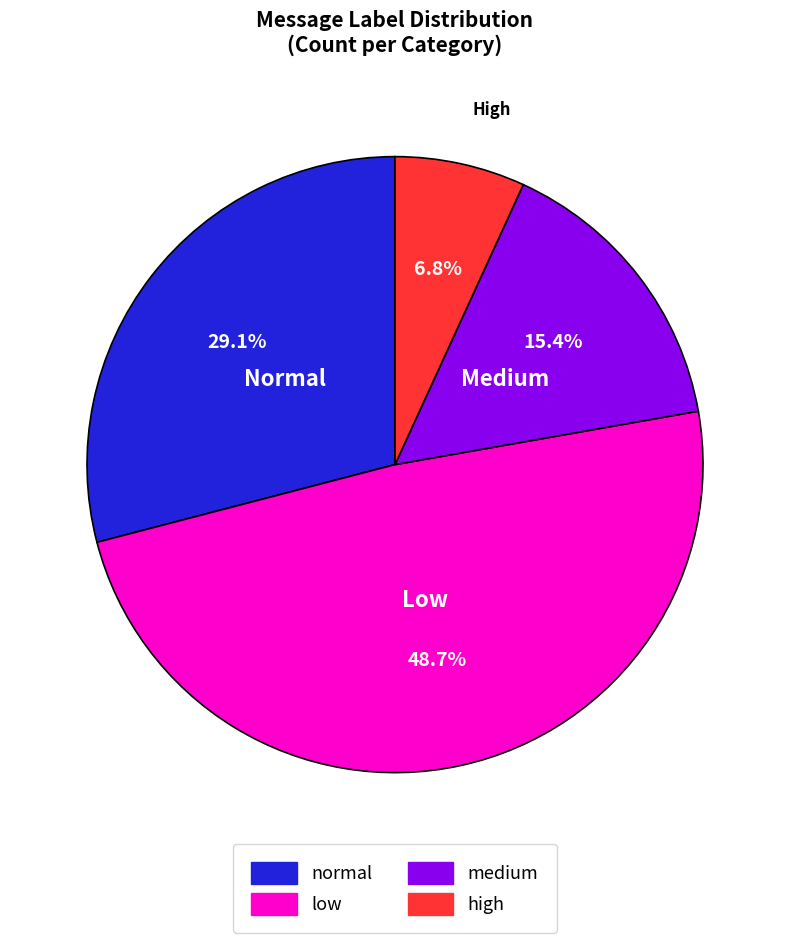

Is high the majority of the pie?

No